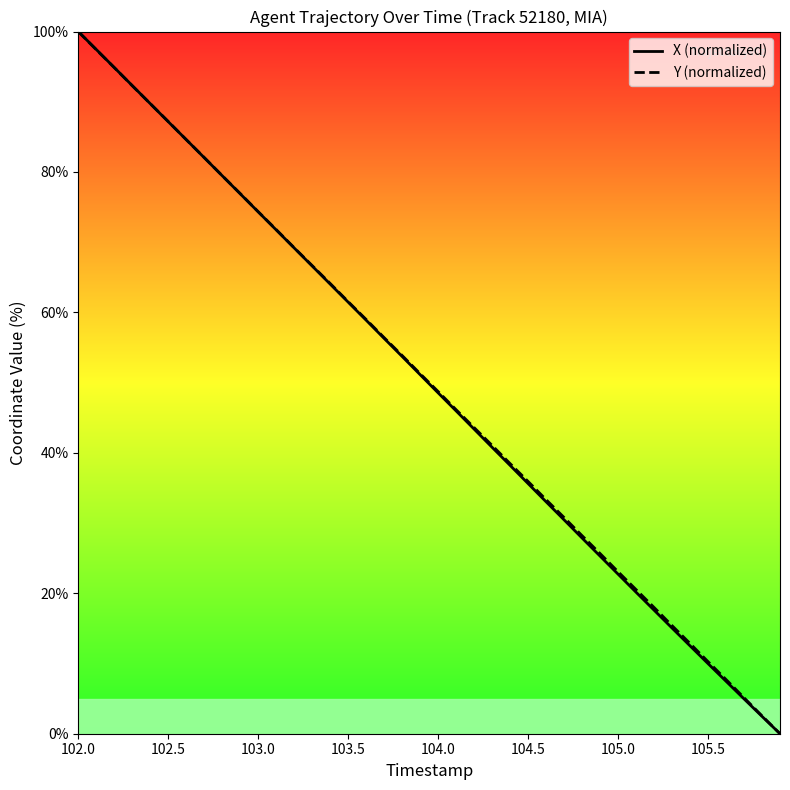

Reading right to left, list all the values displayed in this chart.

X (normalized): 0.0	2.5	5.0	7.5	10.0	12.5	15.0	17.6	20.2	22.7	25.3	27.9	30.5	33.0	35.6	38.2	40.8	43.4	46.0	48.5	51.1	53.7	56.3	58.9	61.5	64.0	66.6	69.2	71.8	74.3	76.9	79.5	82.0	84.6	87.2	89.7	92.3	94.9	97.4	100.0
Y (normalized): 0.0	2.5	5.1	7.7	10.3	12.9	15.4	18.0	20.5	23.1	25.7	28.2	30.8	33.3	35.9	38.5	41.1	43.6	46.1	48.7	51.3	53.9	56.4	59.0	61.5	64.1	66.7	69.2	71.8	74.3	76.9	79.5	82.1	84.6	87.2	89.7	92.3	94.9	97.4	100.0